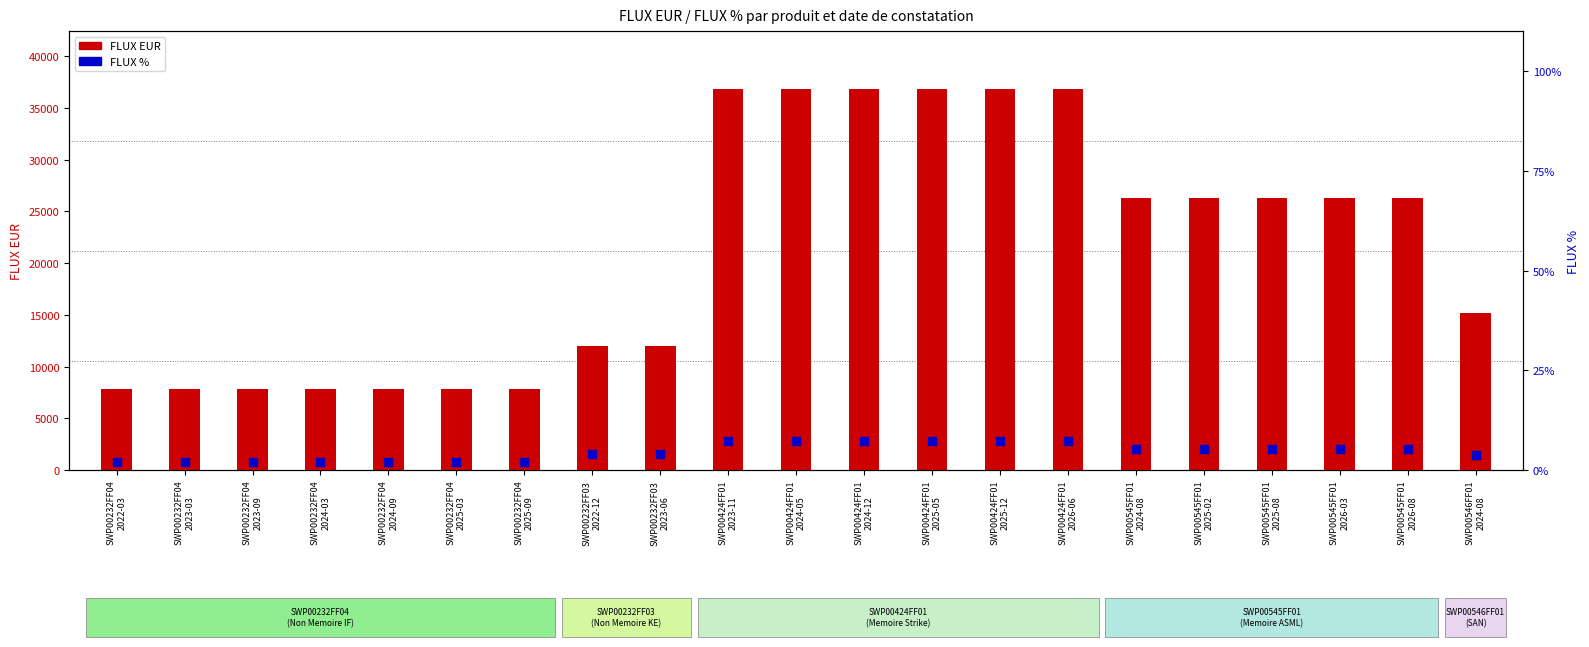

At which category is the sum across all series the highest?

SWP00424FF01
2023-11